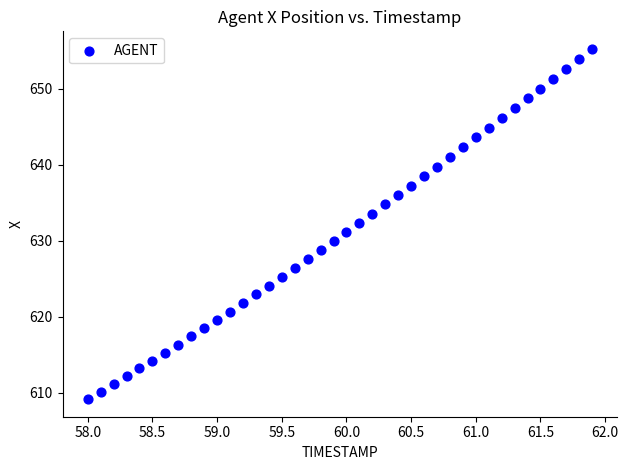

What is the range of Y values (max minus min)?

46.1